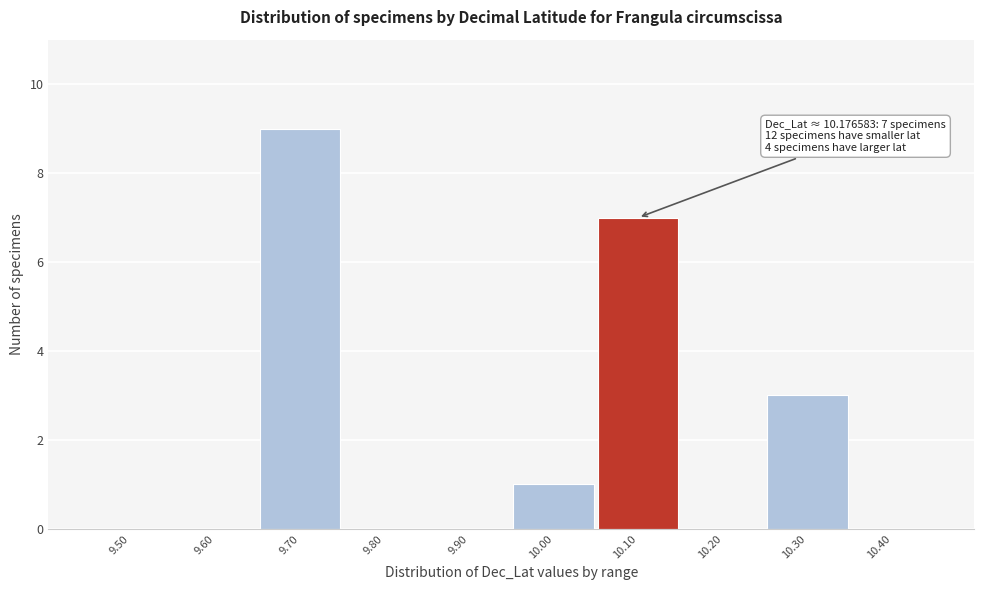

Reading right to left, extract all data points from this chart.

10.40=0	10.30=3	10.20=0	10.10=7	10.00=1	9.90=0	9.80=0	9.70=9	9.60=0	9.50=0